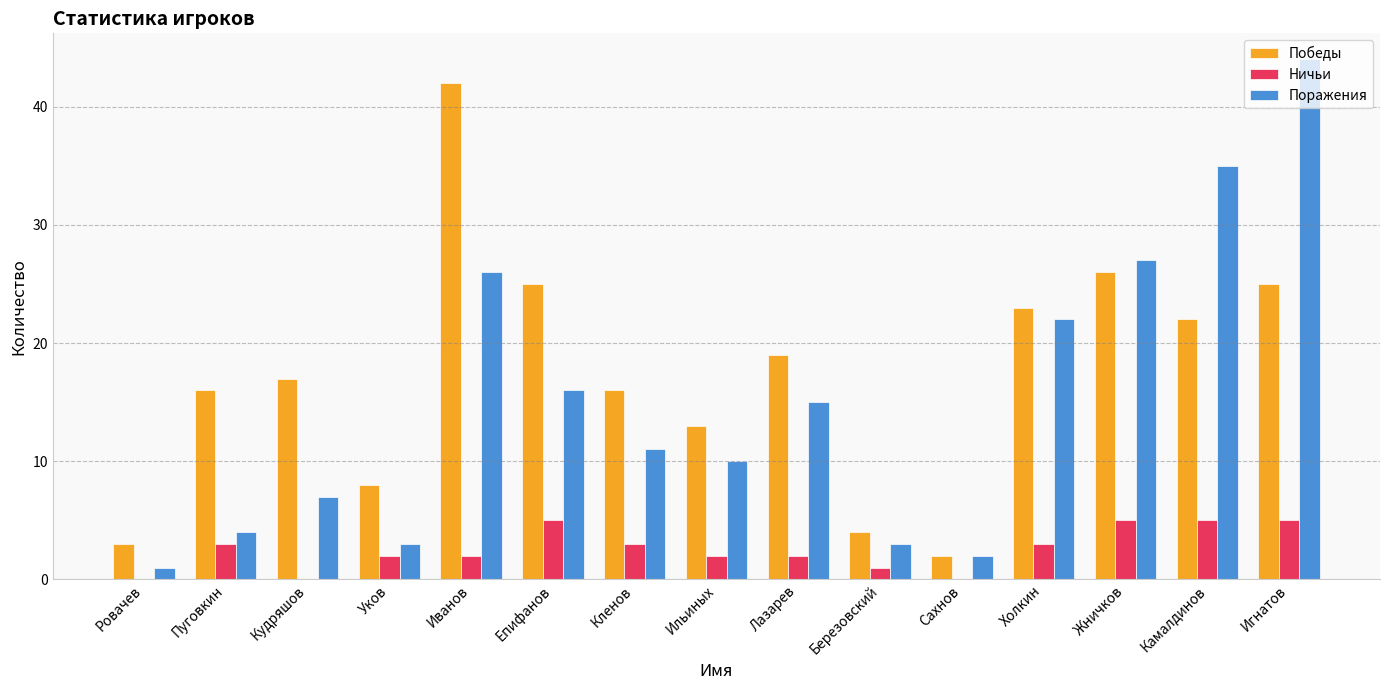

Read the Ничьи value at Пуговкин.

3